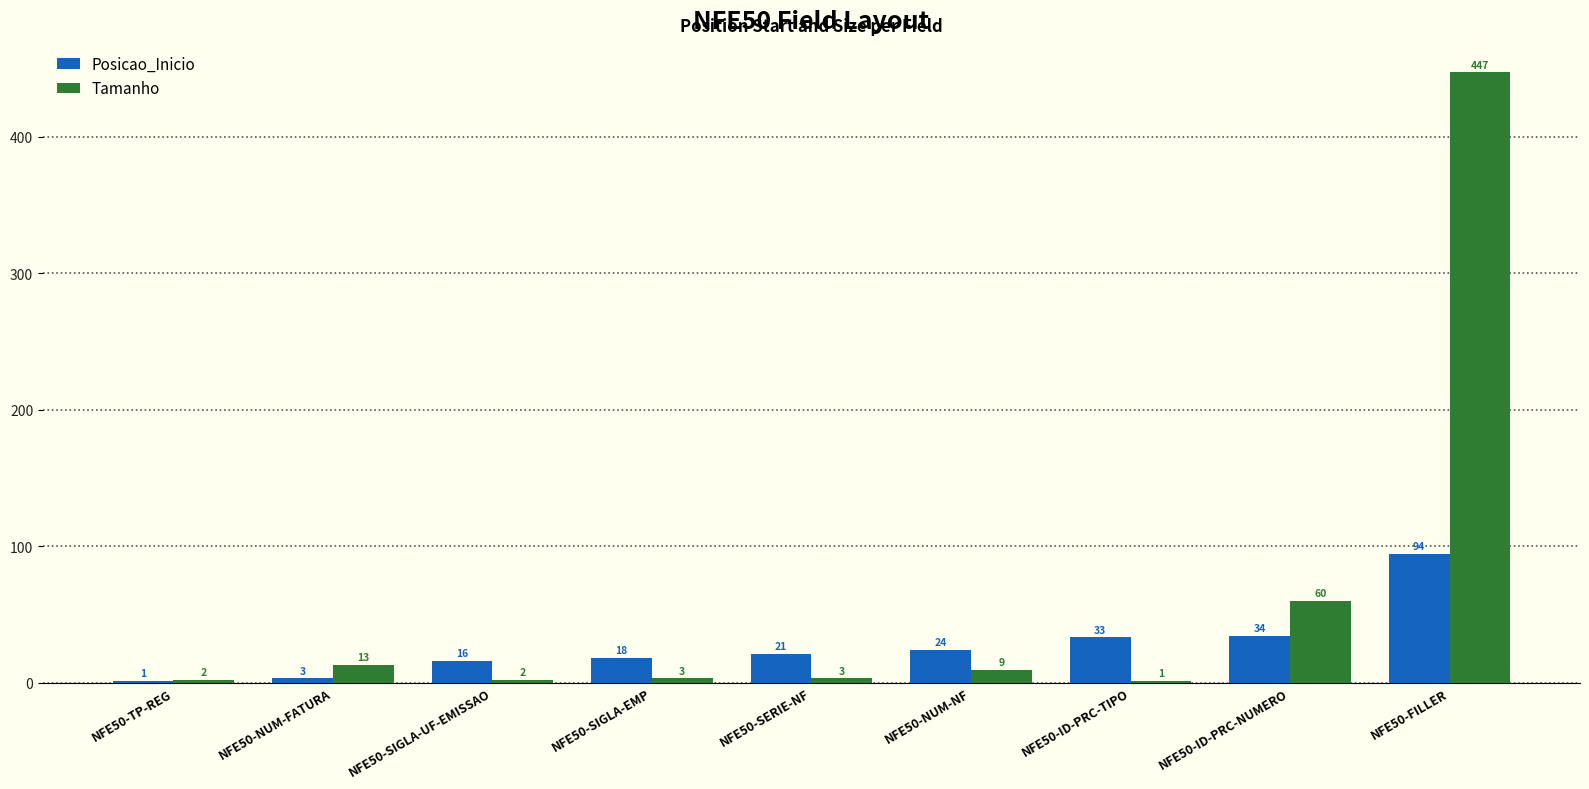

Reading right to left, what are all the values shown in this chart?

Posicao_Inicio: NFE50-FILLER=94	NFE50-ID-PRC-NUMERO=34	NFE50-ID-PRC-TIPO=33	NFE50-NUM-NF=24	NFE50-SERIE-NF=21	NFE50-SIGLA-EMP=18	NFE50-SIGLA-UF-EMISSAO=16	NFE50-NUM-FATURA=3	NFE50-TP-REG=1
Tamanho: NFE50-FILLER=447	NFE50-ID-PRC-NUMERO=60	NFE50-ID-PRC-TIPO=1	NFE50-NUM-NF=9	NFE50-SERIE-NF=3	NFE50-SIGLA-EMP=3	NFE50-SIGLA-UF-EMISSAO=2	NFE50-NUM-FATURA=13	NFE50-TP-REG=2